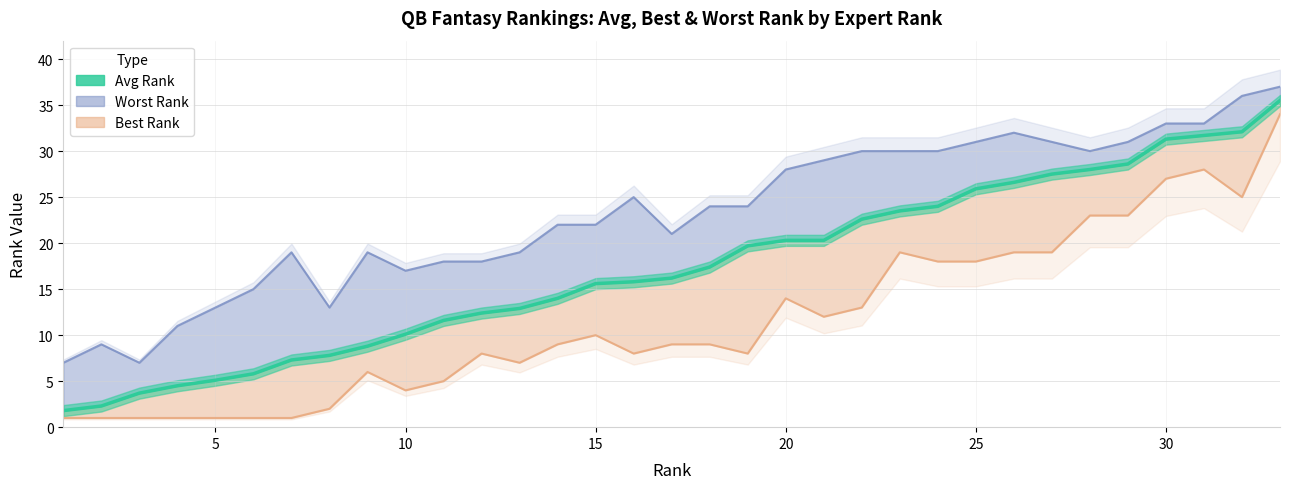

What is the value of the Avg Rank point at the 29th from the left?

28.6